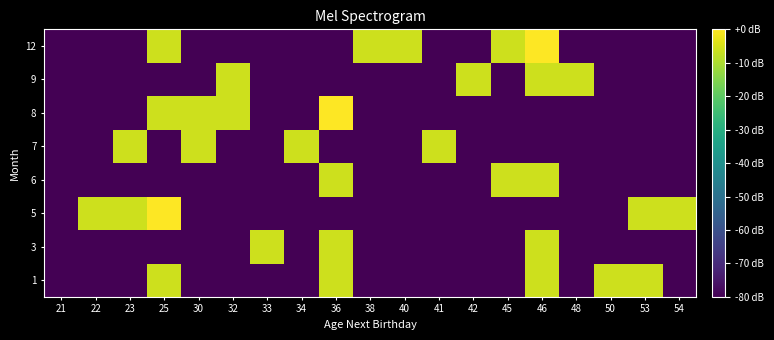

Reading left to right, list all the values displayed in this chart.

1: 21=-80.0	22=-80.0	23=-80.0	25=-6.0	30=-80.0	32=-80.0	33=-80.0	34=-80.0	36=-6.0	38=-80.0	40=-80.0	41=-80.0	42=-80.0	45=-80.0	46=-6.0	48=-80.0	50=-6.0	53=-6.0	54=-80.0
3: 21=-80.0	22=-80.0	23=-80.0	25=-80.0	30=-80.0	32=-80.0	33=-6.0	34=-80.0	36=-6.0	38=-80.0	40=-80.0	41=-80.0	42=-80.0	45=-80.0	46=-6.0	48=-80.0	50=-80.0	53=-80.0	54=-80.0
5: 21=-80.0	22=-6.0	23=-6.0	25=0.0	30=-80.0	32=-80.0	33=-80.0	34=-80.0	36=-80.0	38=-80.0	40=-80.0	41=-80.0	42=-80.0	45=-80.0	46=-80.0	48=-80.0	50=-80.0	53=-6.0	54=-6.0
6: 21=-80.0	22=-80.0	23=-80.0	25=-80.0	30=-80.0	32=-80.0	33=-80.0	34=-80.0	36=-6.0	38=-80.0	40=-80.0	41=-80.0	42=-80.0	45=-6.0	46=-6.0	48=-80.0	50=-80.0	53=-80.0	54=-80.0
7: 21=-80.0	22=-80.0	23=-6.0	25=-80.0	30=-6.0	32=-80.0	33=-80.0	34=-6.0	36=-80.0	38=-80.0	40=-80.0	41=-6.0	42=-80.0	45=-80.0	46=-80.0	48=-80.0	50=-80.0	53=-80.0	54=-80.0
8: 21=-80.0	22=-80.0	23=-80.0	25=-6.0	30=-6.0	32=-6.0	33=-80.0	34=-80.0	36=0.0	38=-80.0	40=-80.0	41=-80.0	42=-80.0	45=-80.0	46=-80.0	48=-80.0	50=-80.0	53=-80.0	54=-80.0
9: 21=-80.0	22=-80.0	23=-80.0	25=-80.0	30=-80.0	32=-6.0	33=-80.0	34=-80.0	36=-80.0	38=-80.0	40=-80.0	41=-80.0	42=-6.0	45=-80.0	46=-6.0	48=-6.0	50=-80.0	53=-80.0	54=-80.0
12: 21=-80.0	22=-80.0	23=-80.0	25=-6.0	30=-80.0	32=-80.0	33=-80.0	34=-80.0	36=-80.0	38=-6.0	40=-6.0	41=-80.0	42=-80.0	45=-6.0	46=0.0	48=-80.0	50=-80.0	53=-80.0	54=-80.0